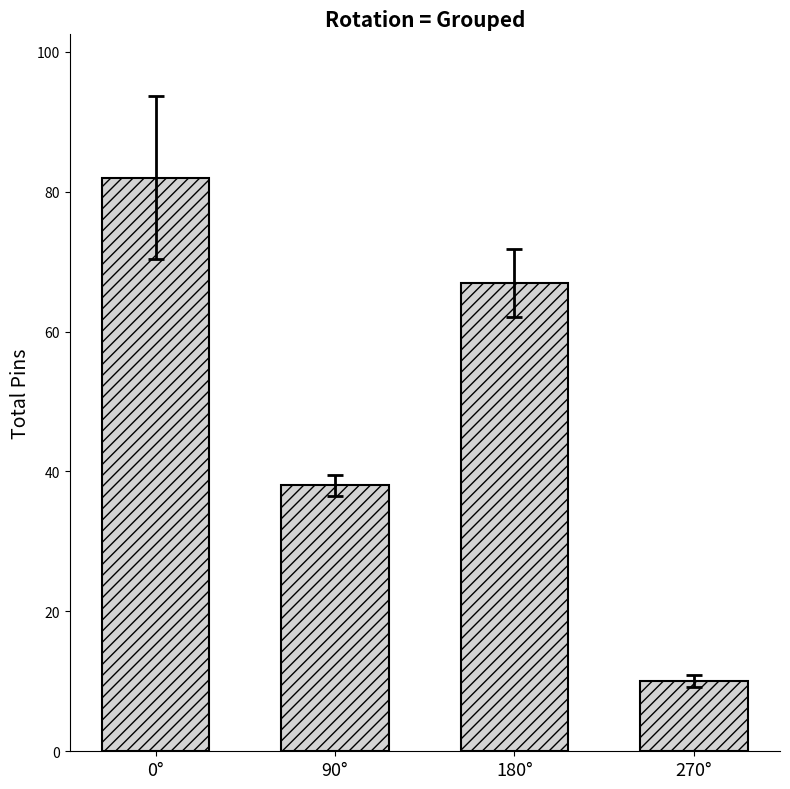

Does the chart contain stacked bars?

No